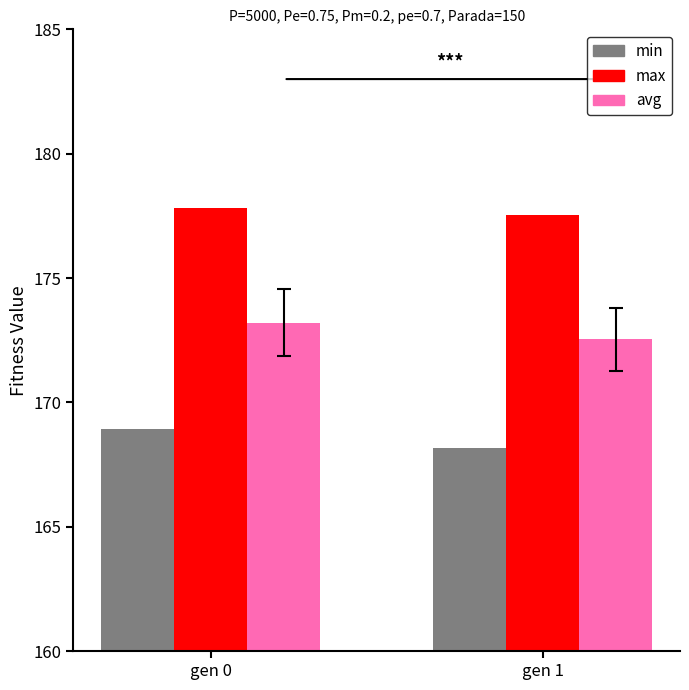

Rank the series at gen 0 from highest to lowest value.

max, avg, min